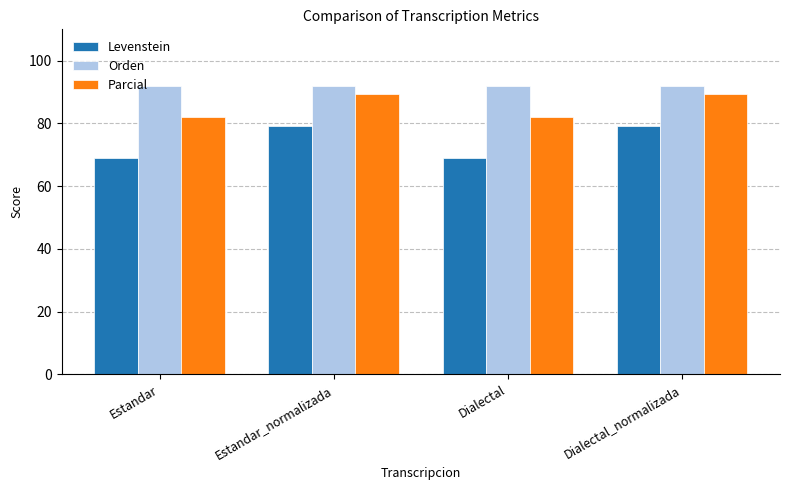

Which series has the widest spread of values?

Levenstein